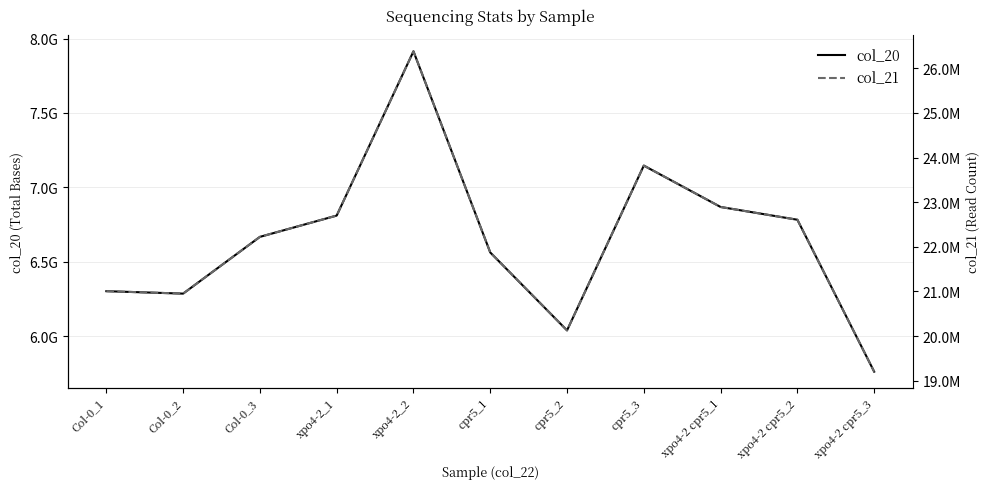

What is the label of the 4th point from the right?

cpr5_3